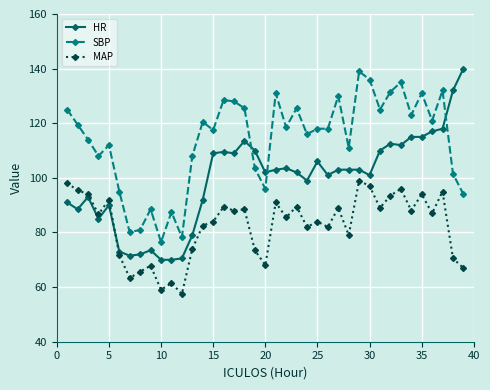

What is the smallest value displayed?

57.5